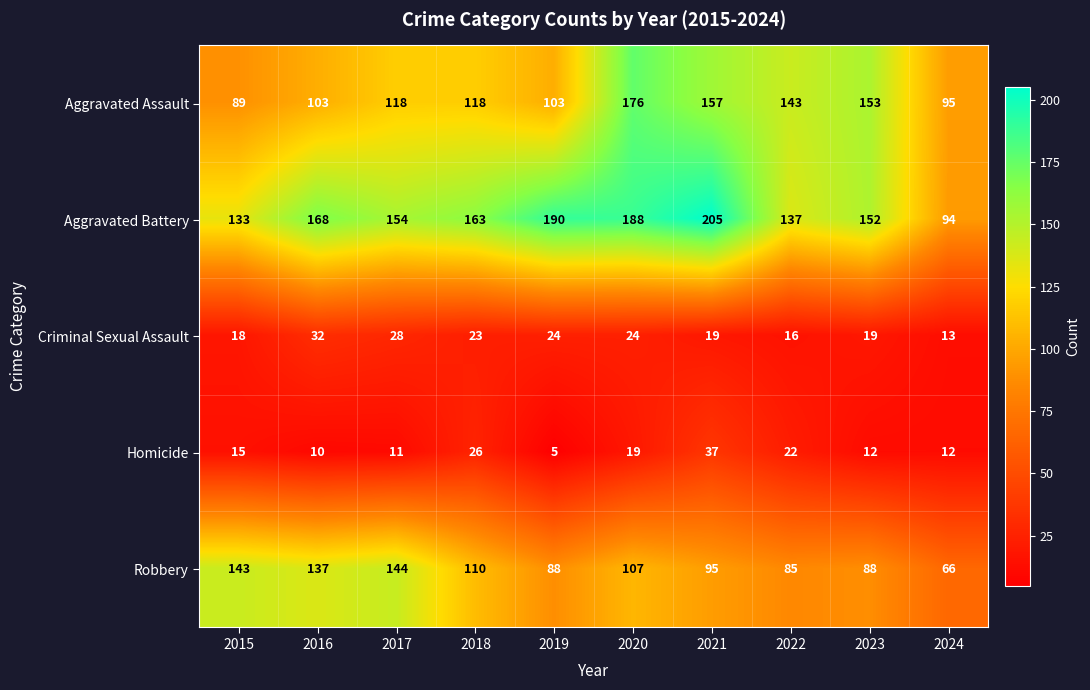

What is the approximate value of Aggravated Battery at 2024, to the nearest 10?

90